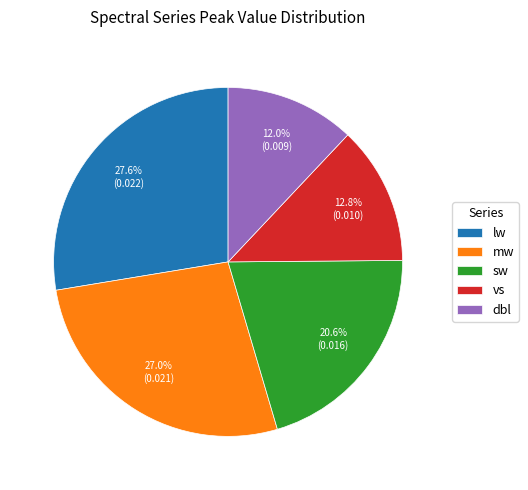

Rank the categories by value from highest to lowest.

lw, mw, sw, vs, dbl